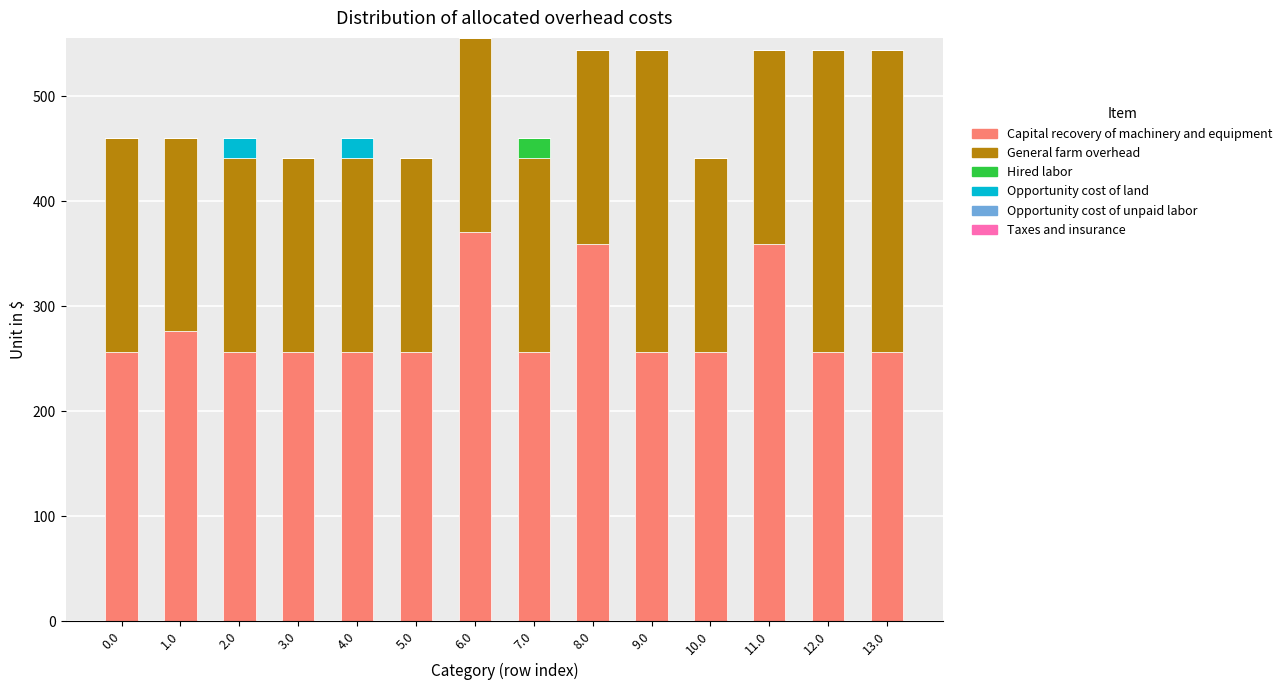

What is the total value across all series at 6.0?

555.7